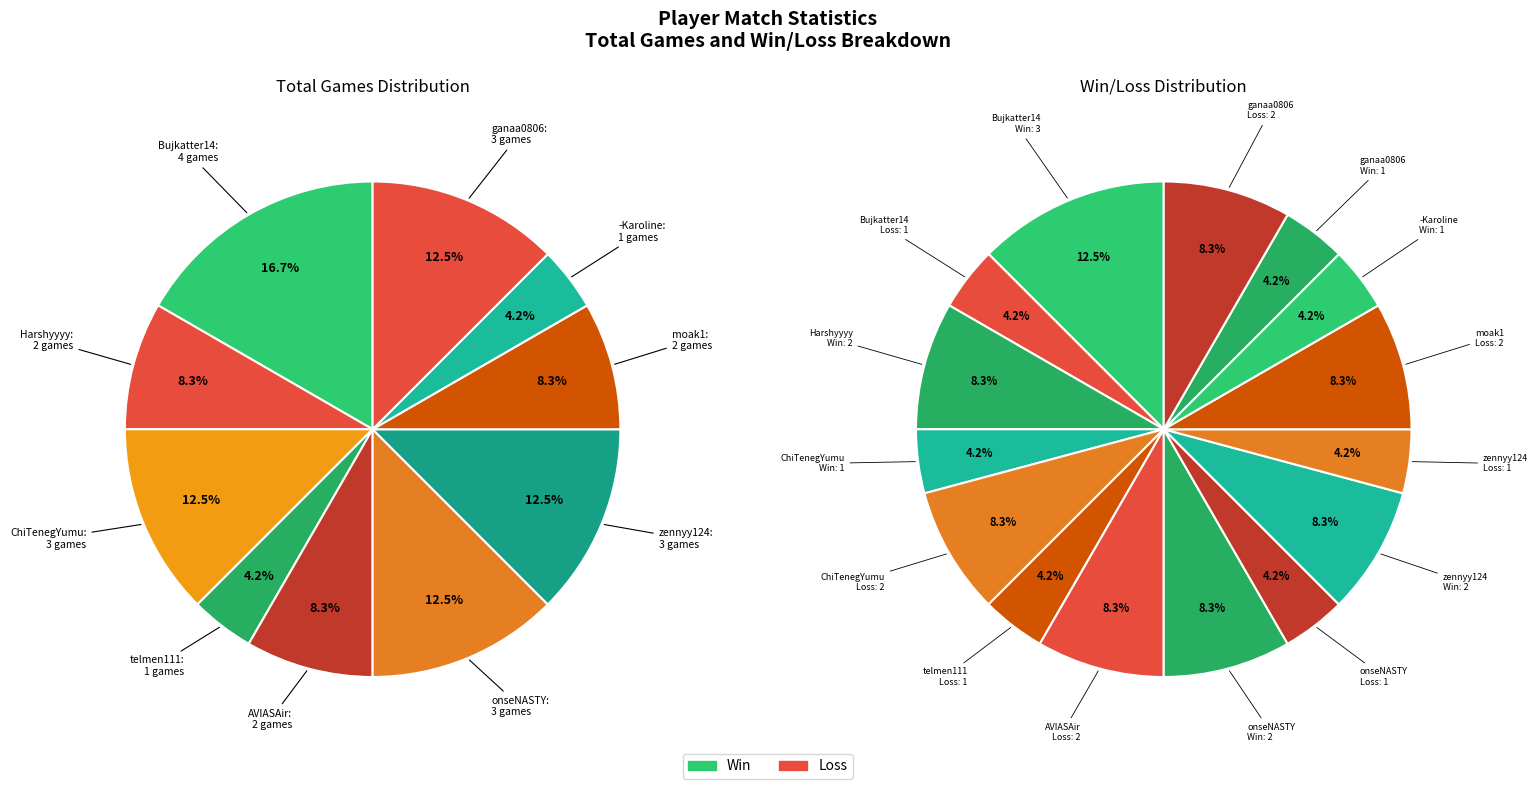

Rank the categories by value from highest to lowest.

Bujkatter14, ChiTenegYumu, onseNASTY, zennyy124, ganaa0806, Harshyyyy, AVIASAir, moak1, telmen111, -Karoline